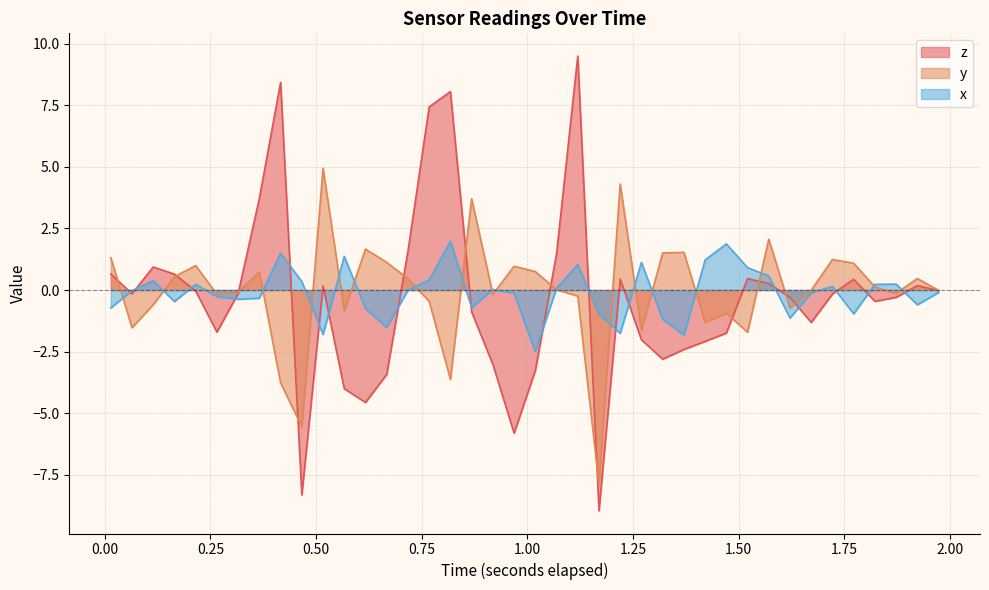

How many interior local peaks does the x series have?

11